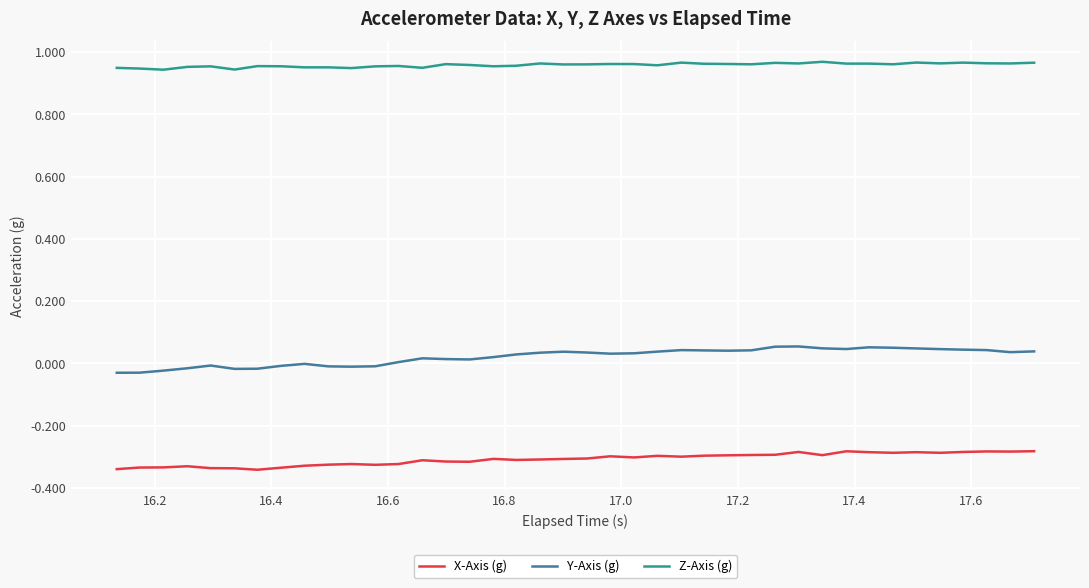

Which series has the largest range (max minus min)?

Y-Axis (g)